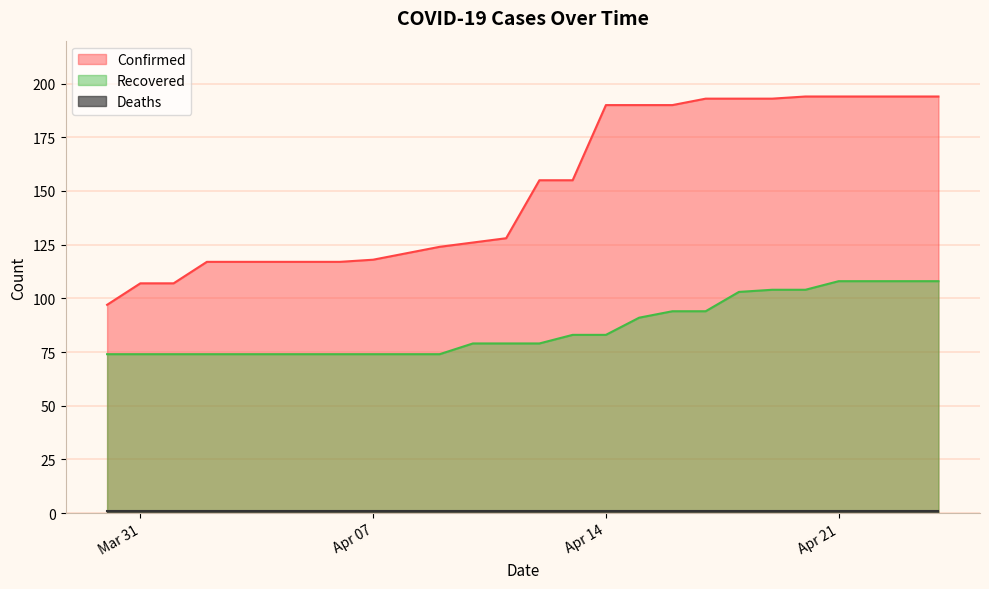

Which label corresponds to the largest value in the chart?

2020-04-20